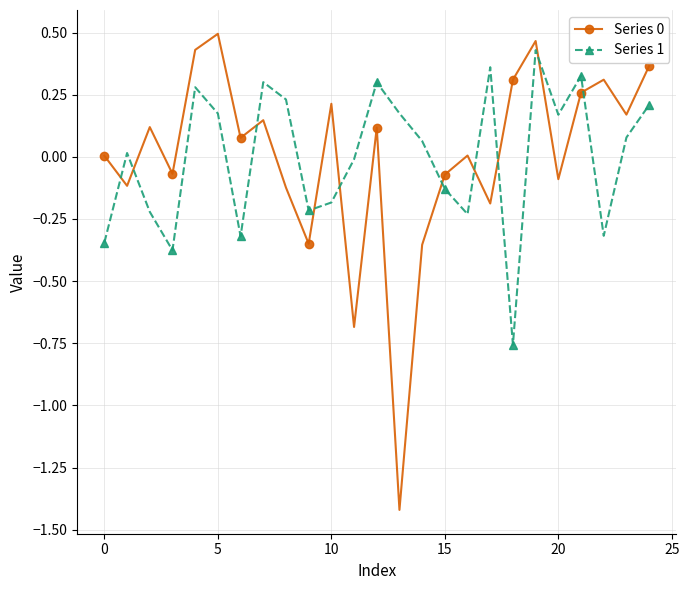

What is the smallest value displayed?

-1.4